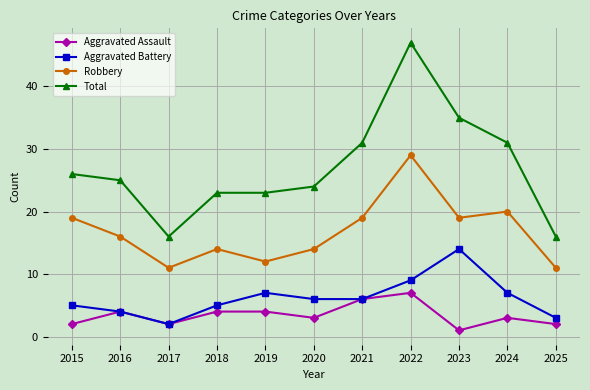

What is the difference between the maximum and minimum values in the Aggravated Battery series?

12